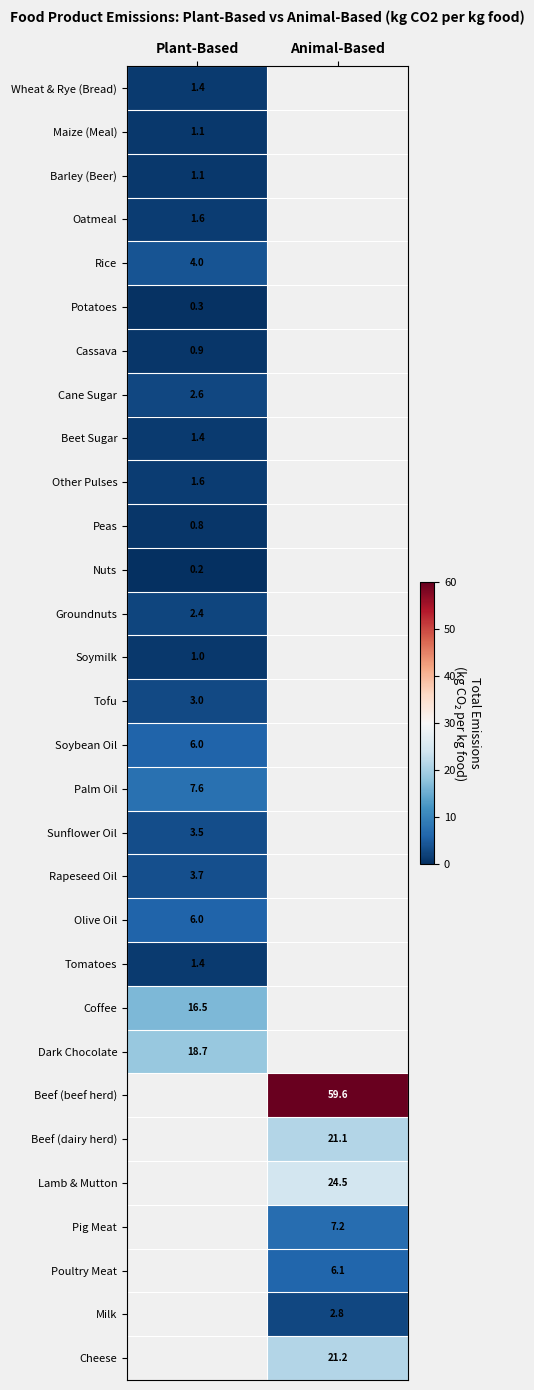

The value of Rice at Plant-Based is 4.0. True or false?

True